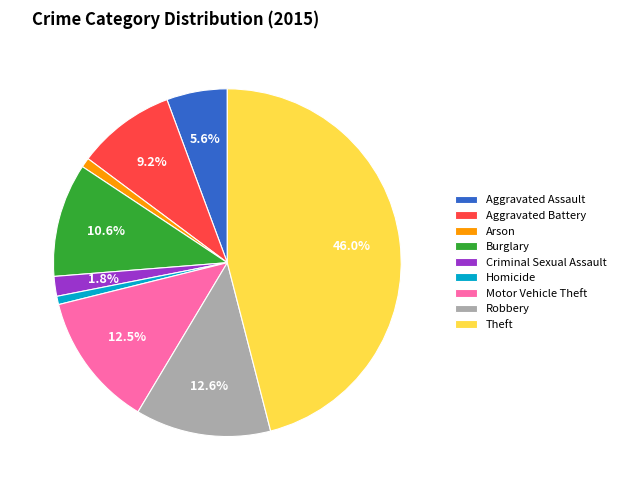

Does Robbery represent more than half of the total?

No